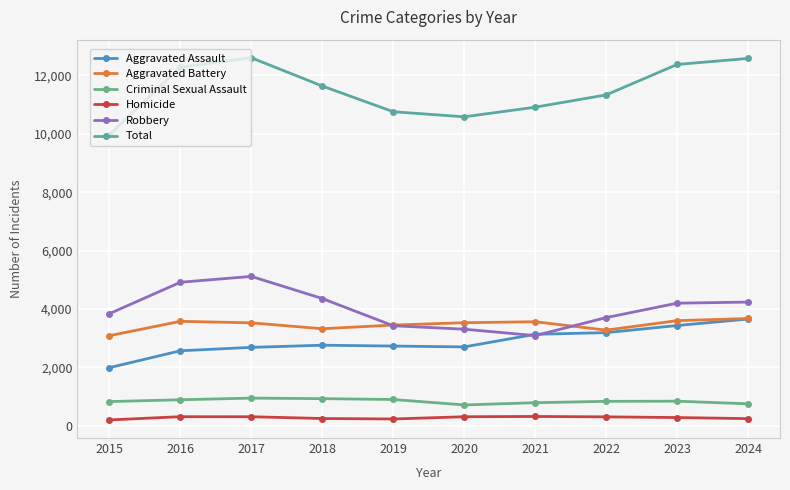

Reading left to right, transcribe all the data shown in this chart.

Aggravated Assault: 1994	2571	2688	2762	2733	2704	3135	3192	3436	3656
Aggravated Battery: 3088	3579	3528	3325	3452	3532	3565	3278	3602	3676
Criminal Sexual Assault: 833	895	952	933	904	718	794	841	846	757
Homicide: 205	315	314	253	237	314	323	310	286	249
Robbery: 3841	4916	5117	4359	3427	3310	3091	3707	4200	4238
Total: 9961	12276	12599	11632	10753	10578	10908	11328	12370	12576